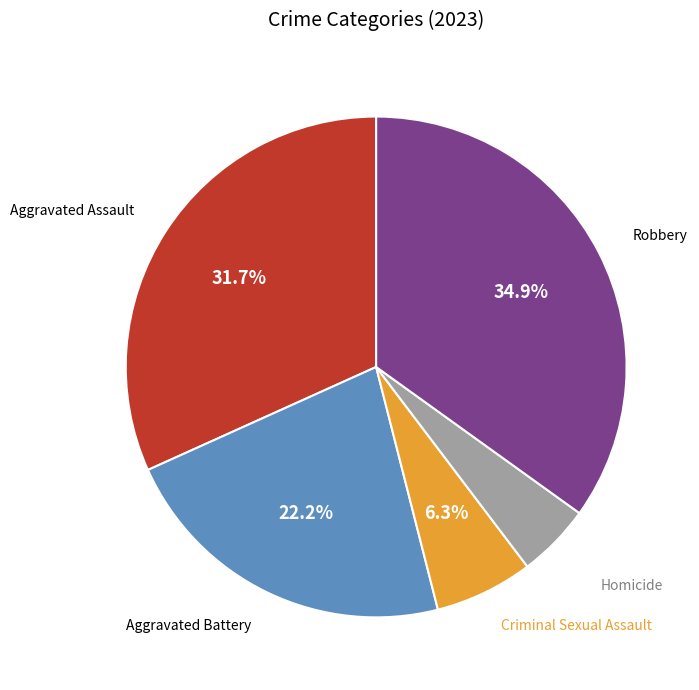

Is there any slice that represents more than half of the pie?

No